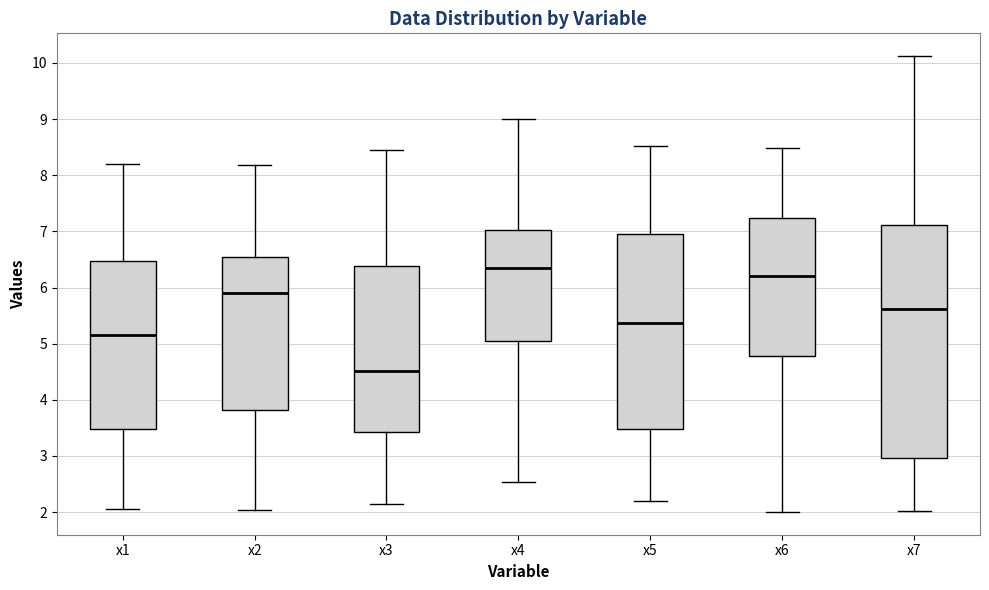

Which box has the lowest median line?

x3